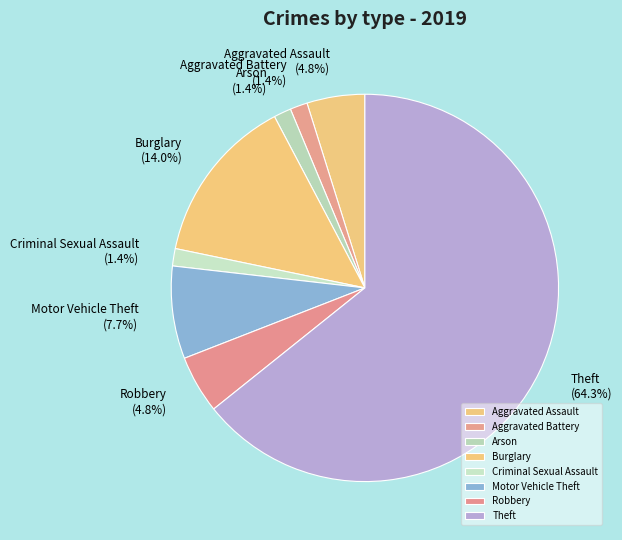

To the nearest percent, what is the combined percentage of Arson and Criminal Sexual Assault?

3%